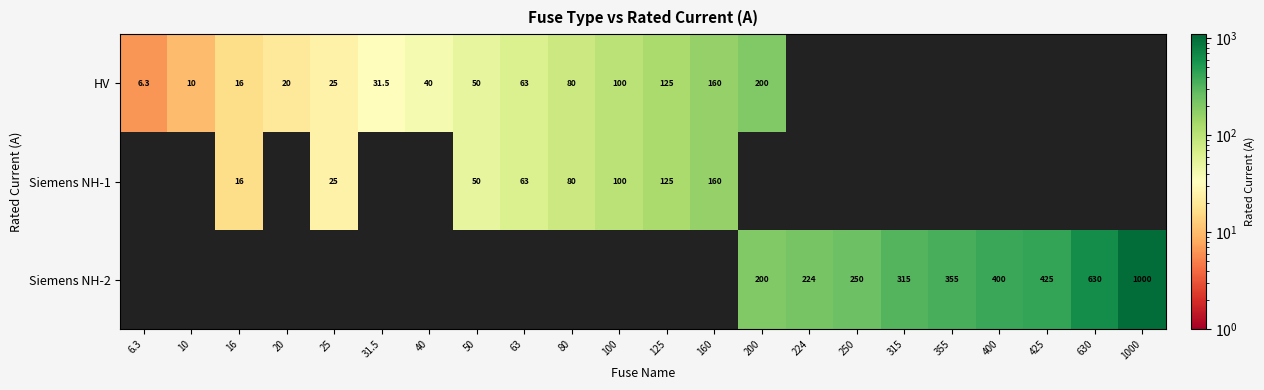

At how many categories does at least one series exceed 195?

9